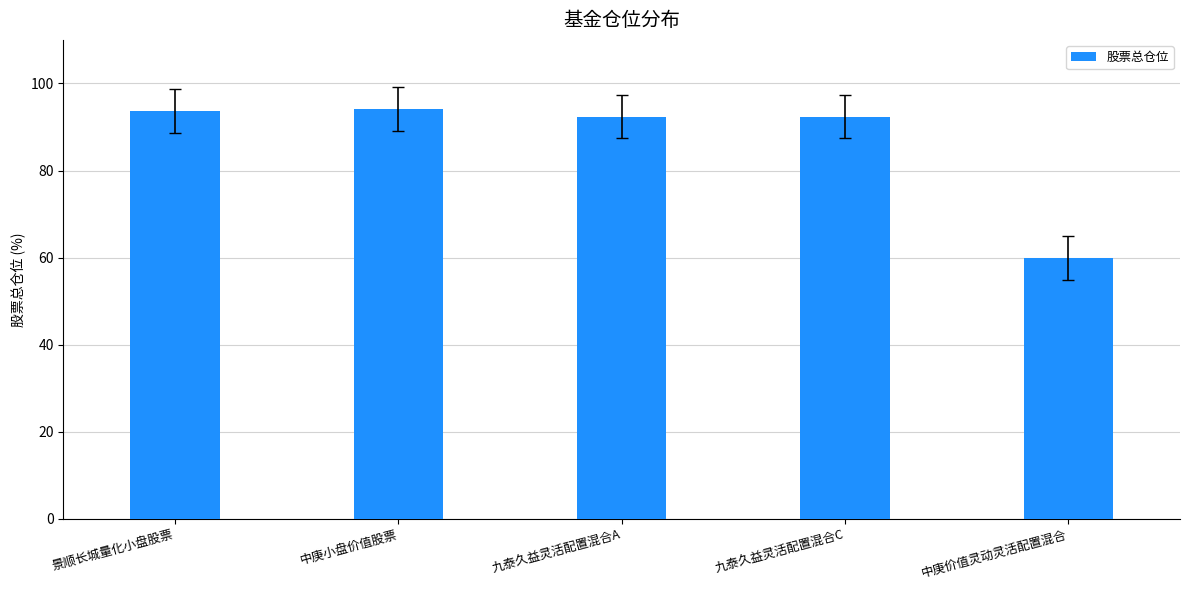

Count the number of categories in the chart.

5